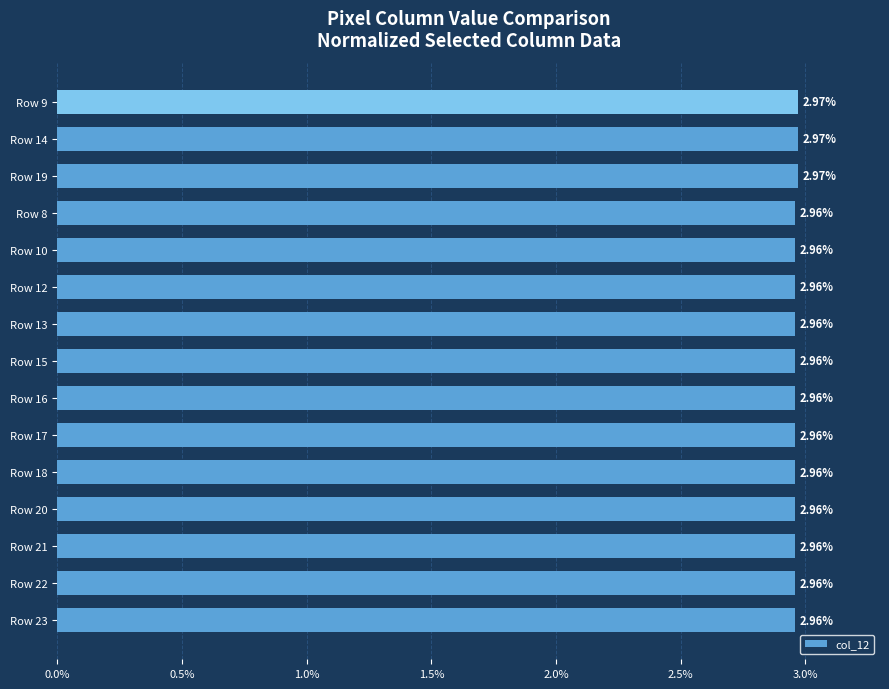

Does the chart contain any negative values?

No